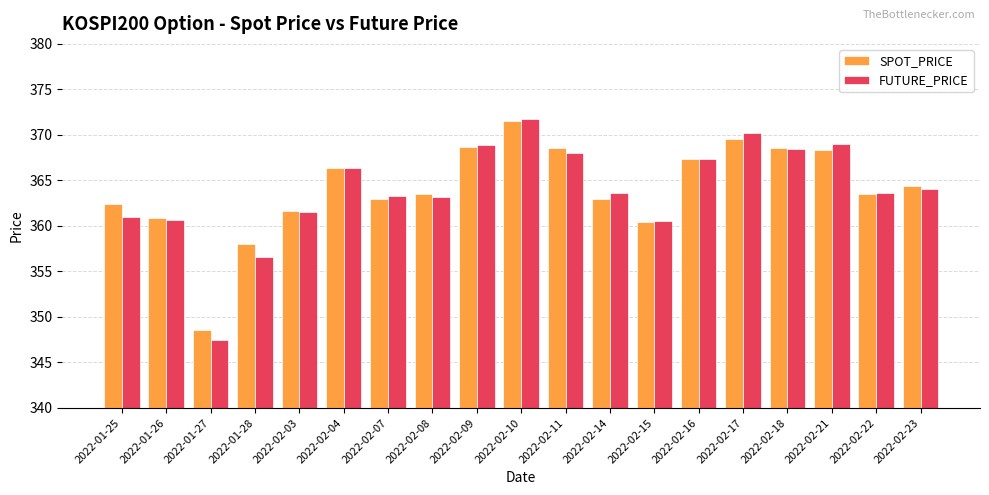

What is the spread (max minus min) of values at 2022-01-25?

1.4